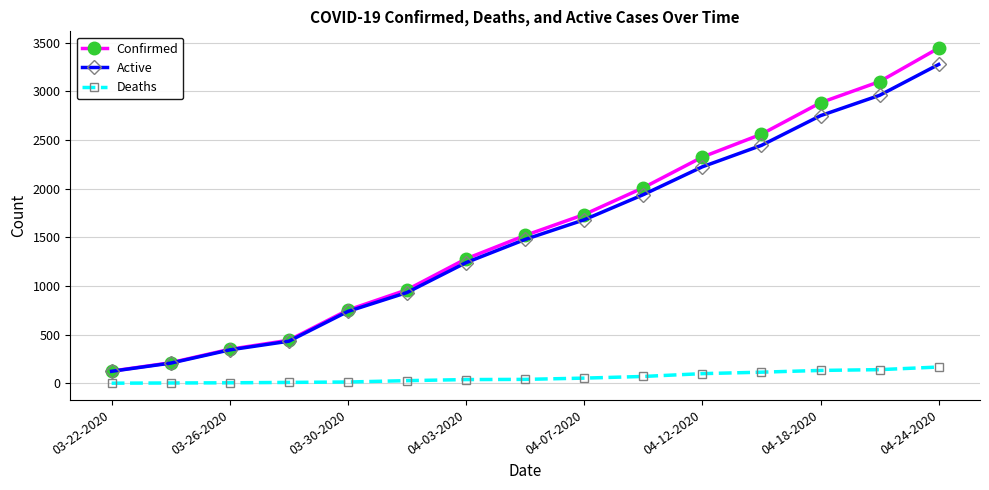

List the series in order of their peak value, lowest first.

Deaths, Active, Confirmed